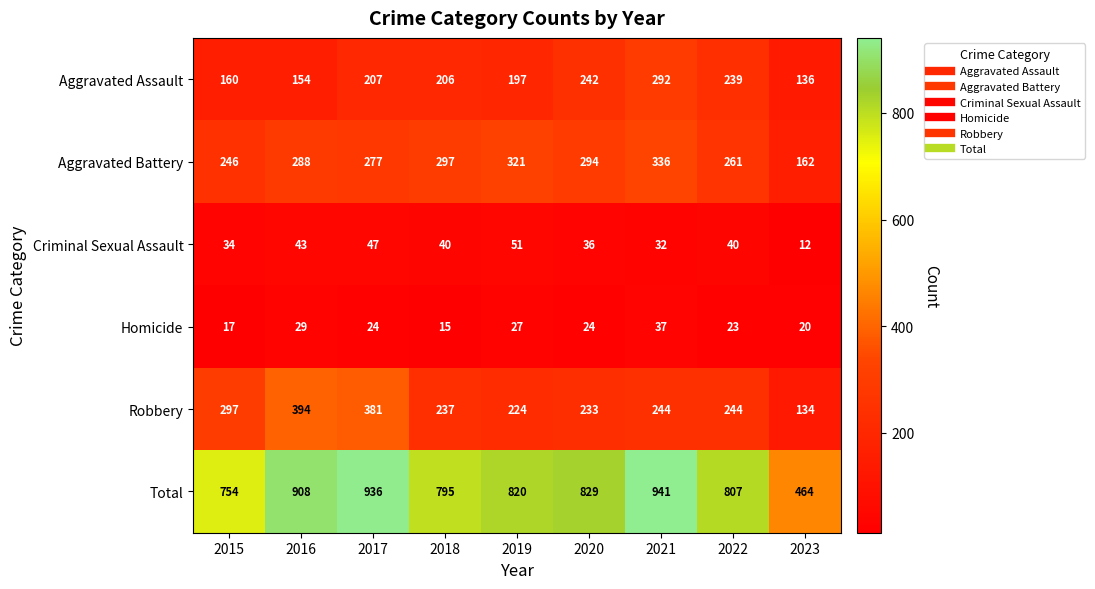

Which series has the largest total across all categories?

Total